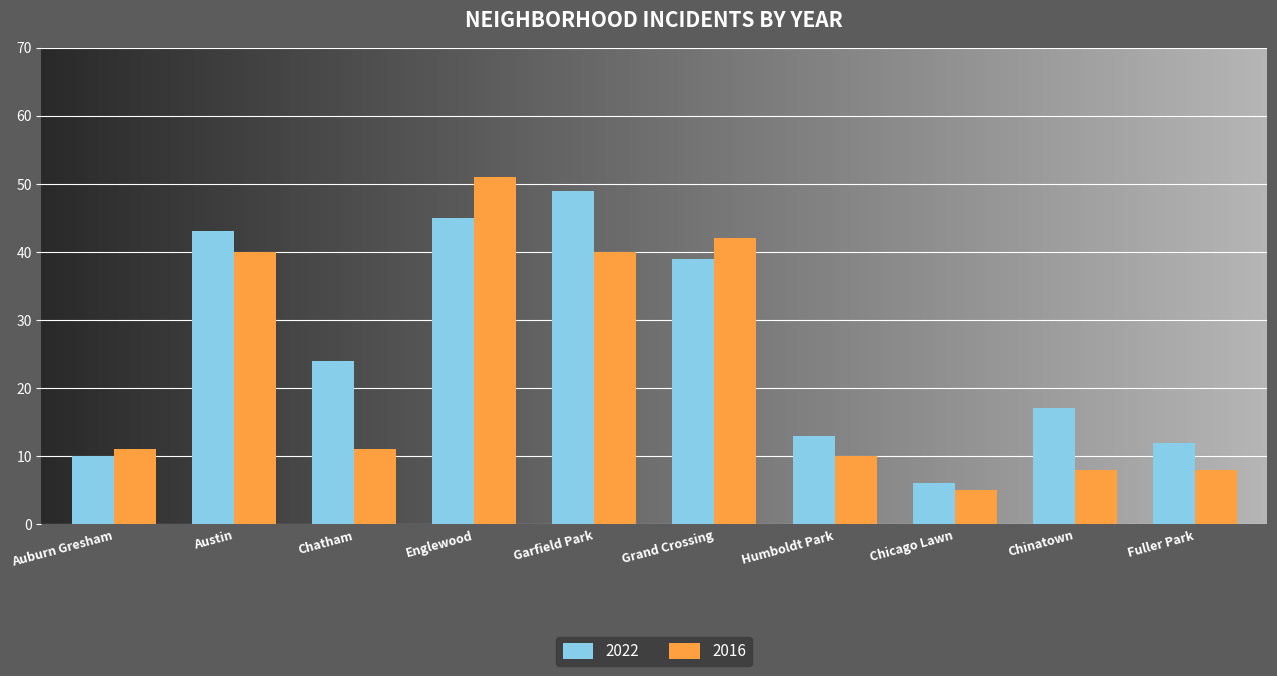

What are all the series names shown in the legend?

2022, 2016